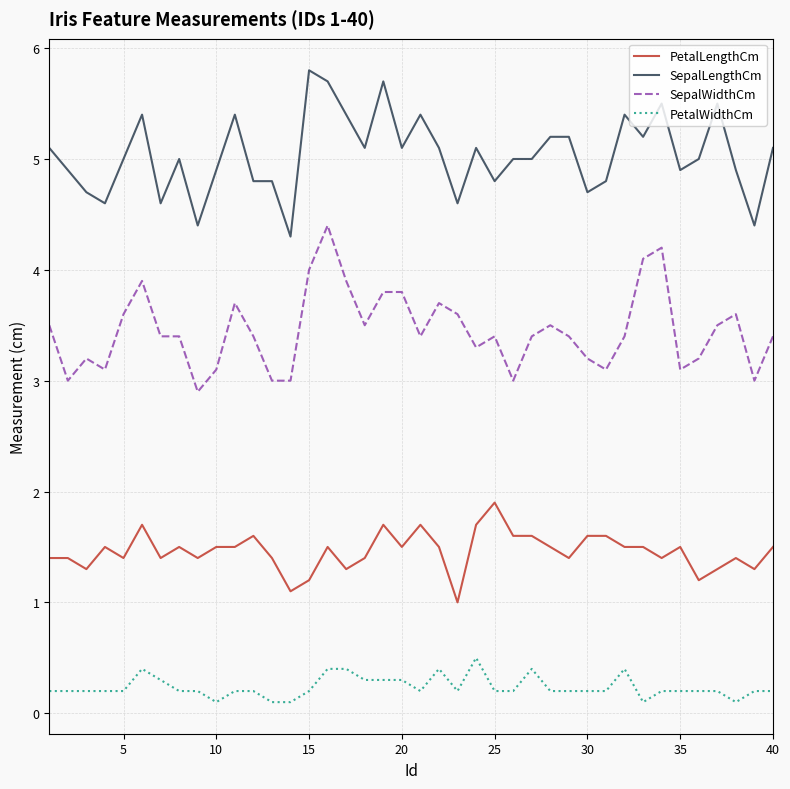

True or false: SepalLengthCm and SepalWidthCm cross at least once.

False